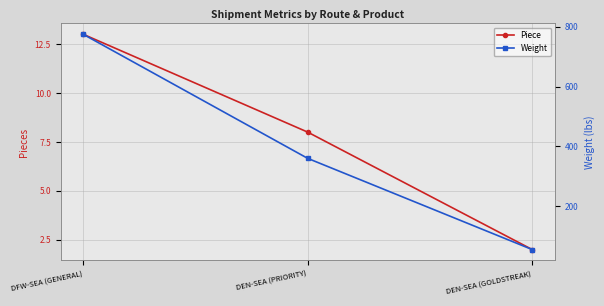

List the series in order of their peak value, lowest first.

Piece, Weight